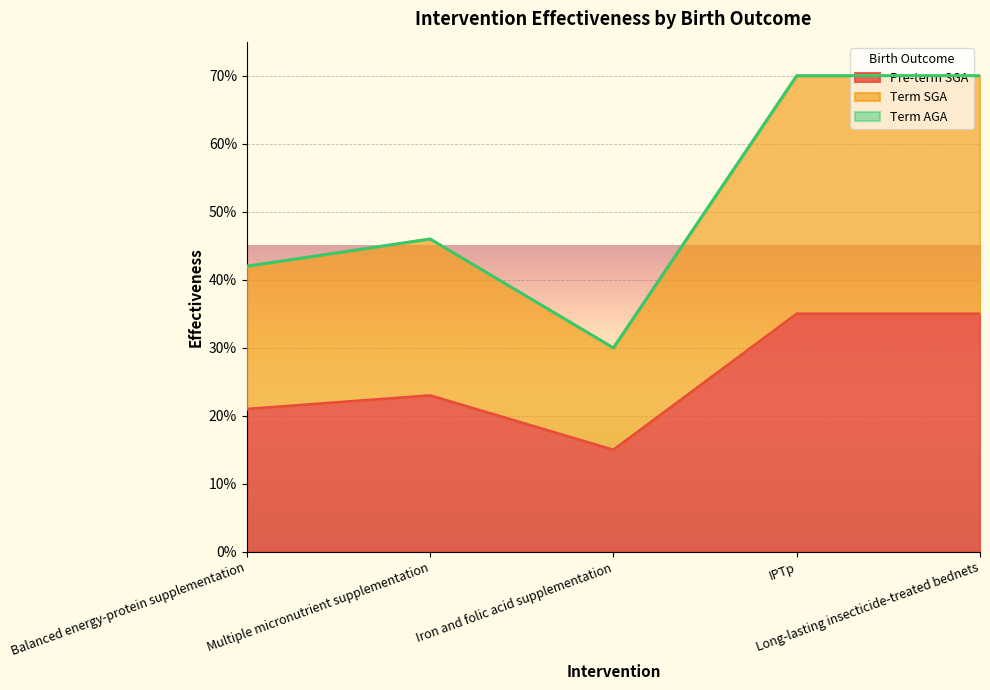

Which series has the largest total across all categories?

Term SGA